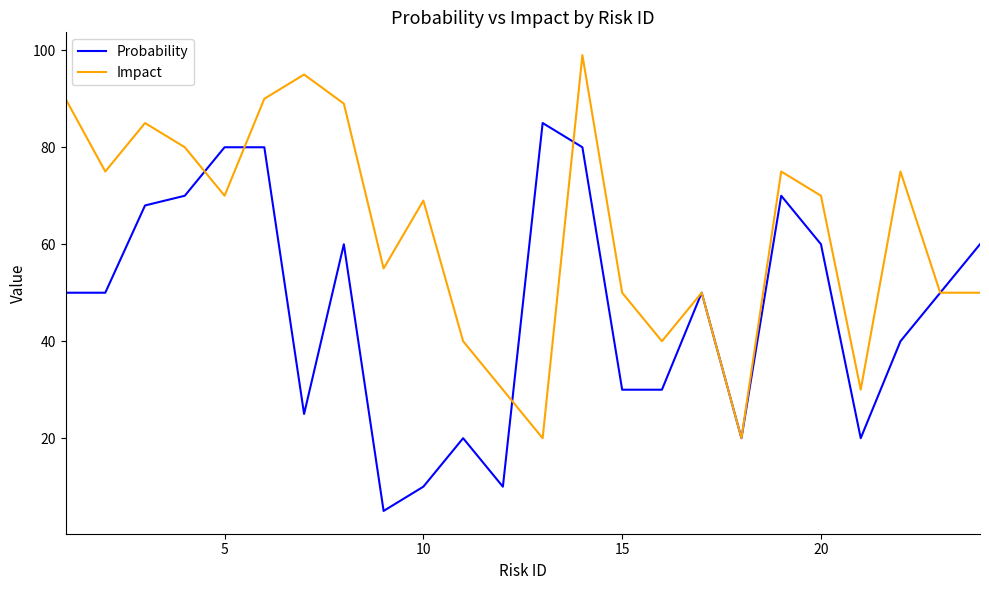

List the series in order of their peak value, lowest first.

Probability, Impact